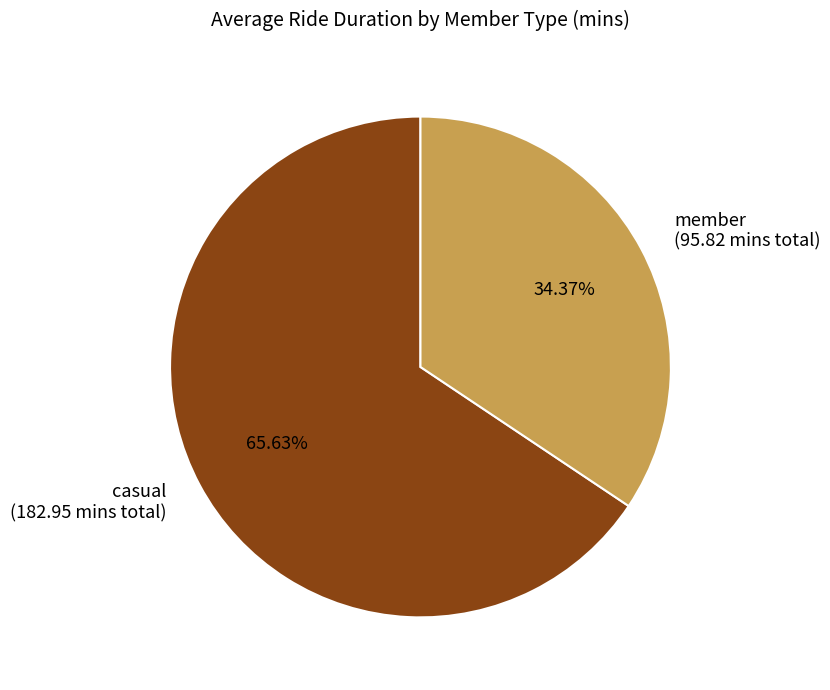

Approximately how many times larger is the value at member (95.82 mins total) compared to casual (182.95 mins total)?

0.5